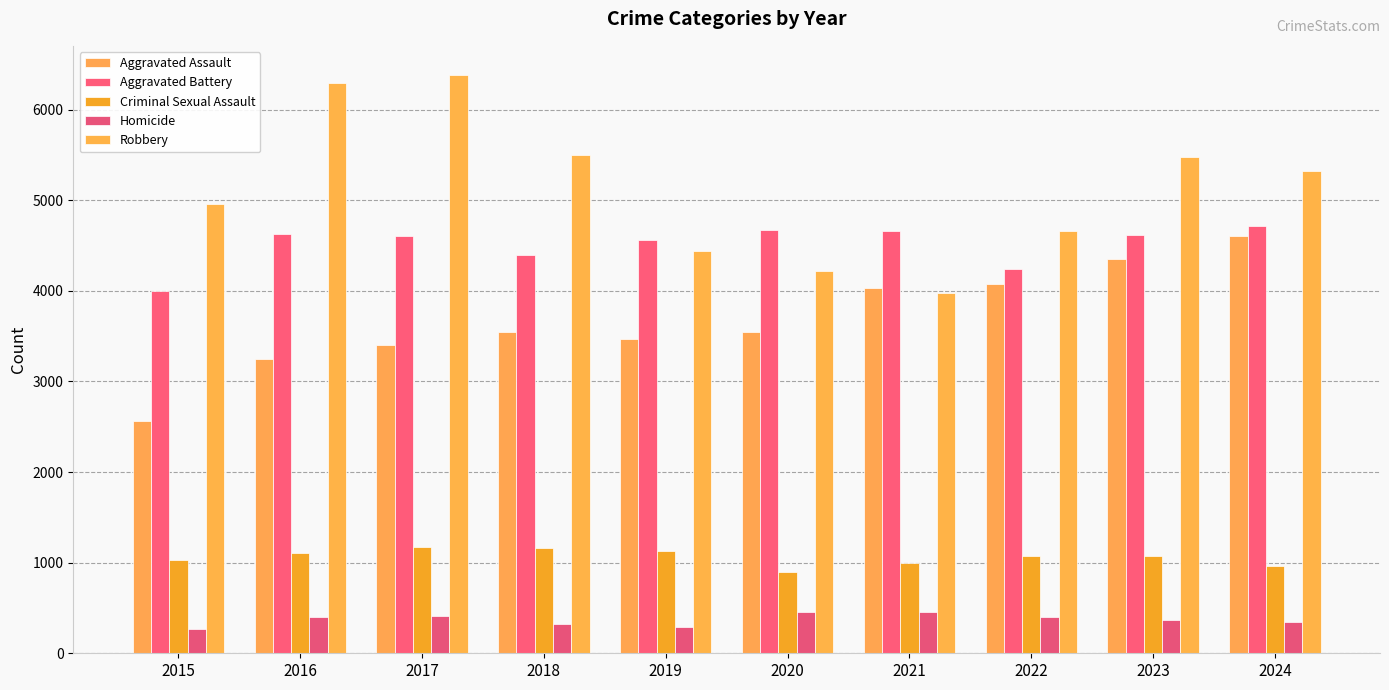

How many bars are there in each group?

5